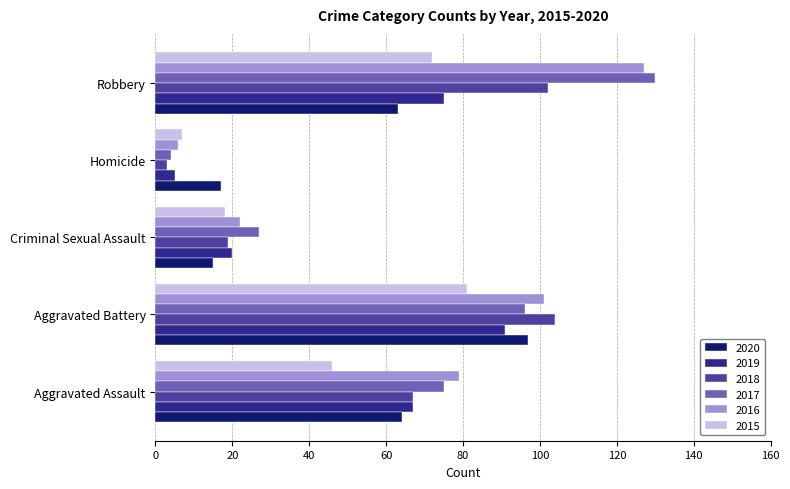

Where is 2018 nearest to the value 53?

Aggravated Assault